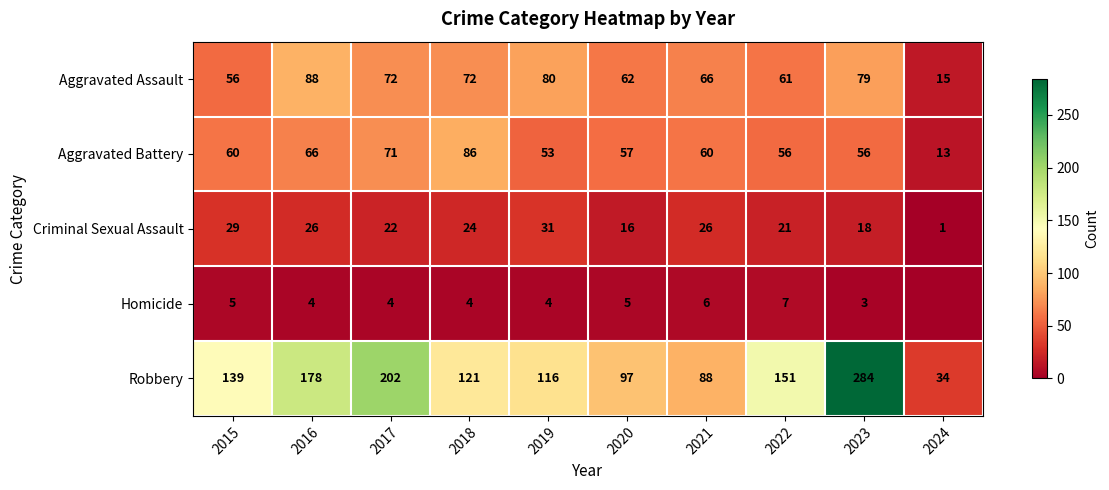

What is the difference between the highest and lowest values at 2020?

92